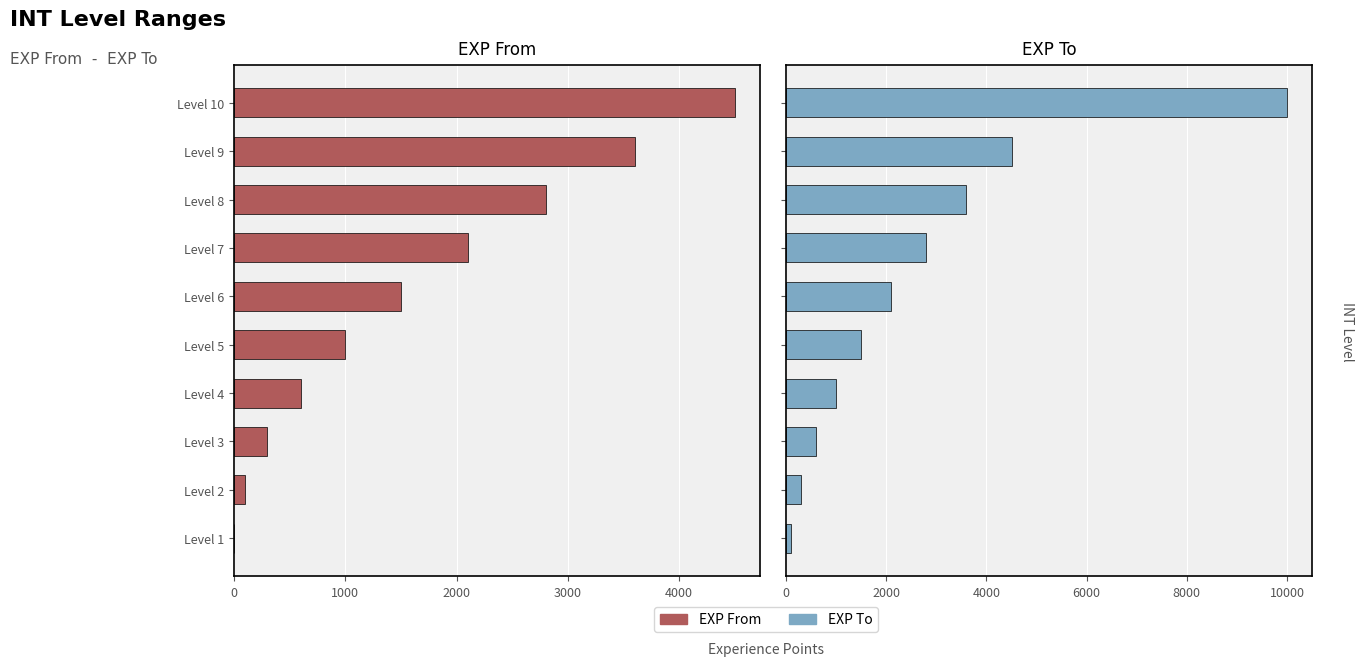

Which series has the largest total across all categories?

INT_expTo